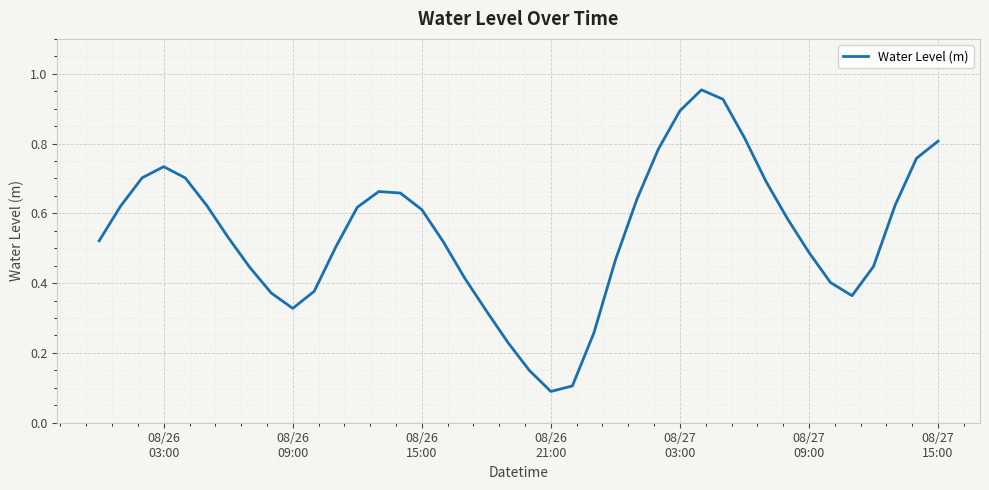

How many lines are shown in the chart?

1